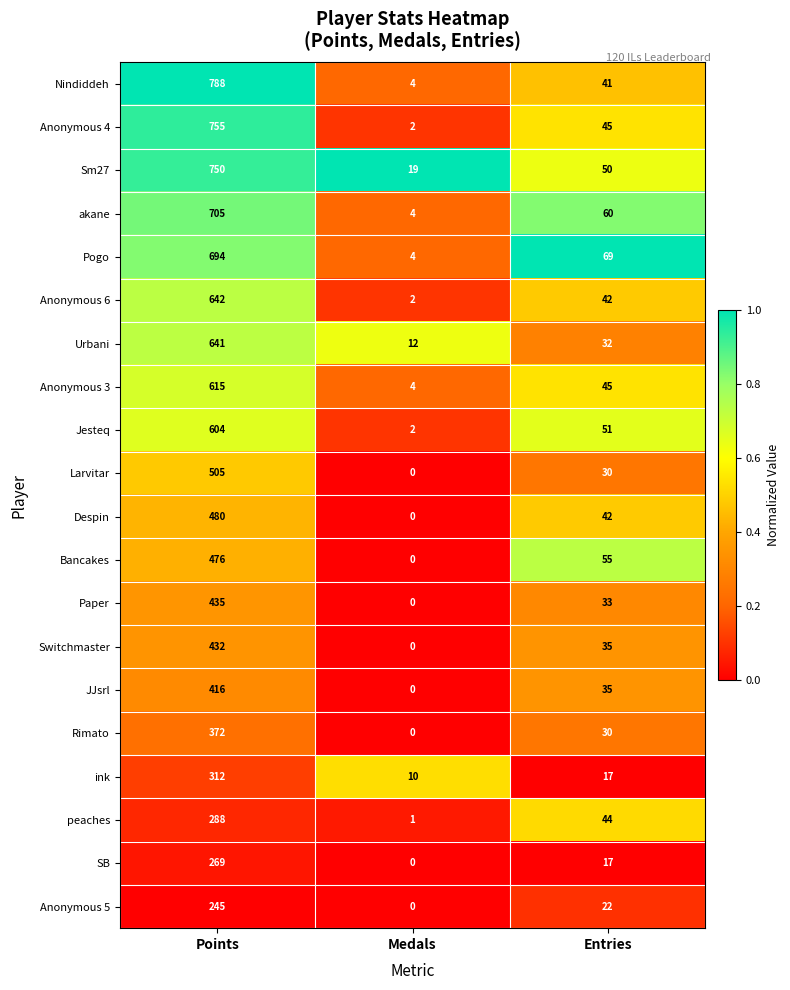

True or false: Sm27 has a value of 85 at Entries.

False